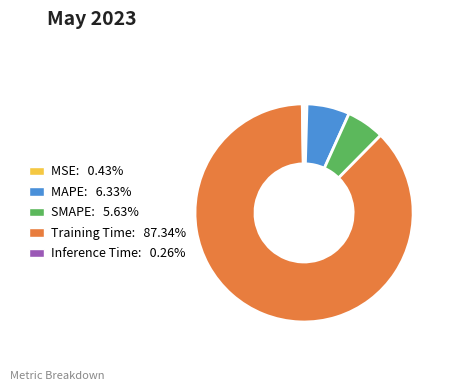

Does MSE represent more than half of the total?

No